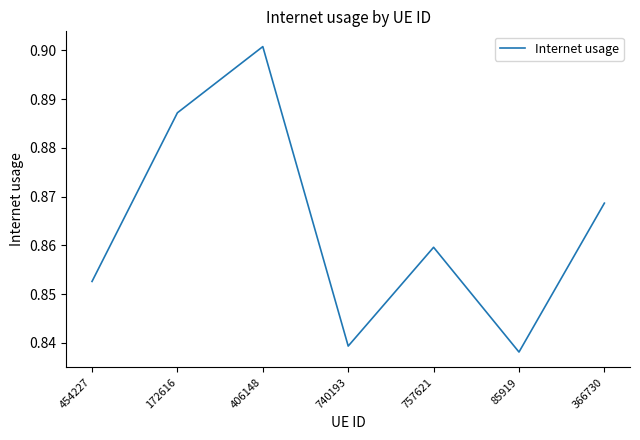

What is the difference between the maximum and minimum values?

0.1